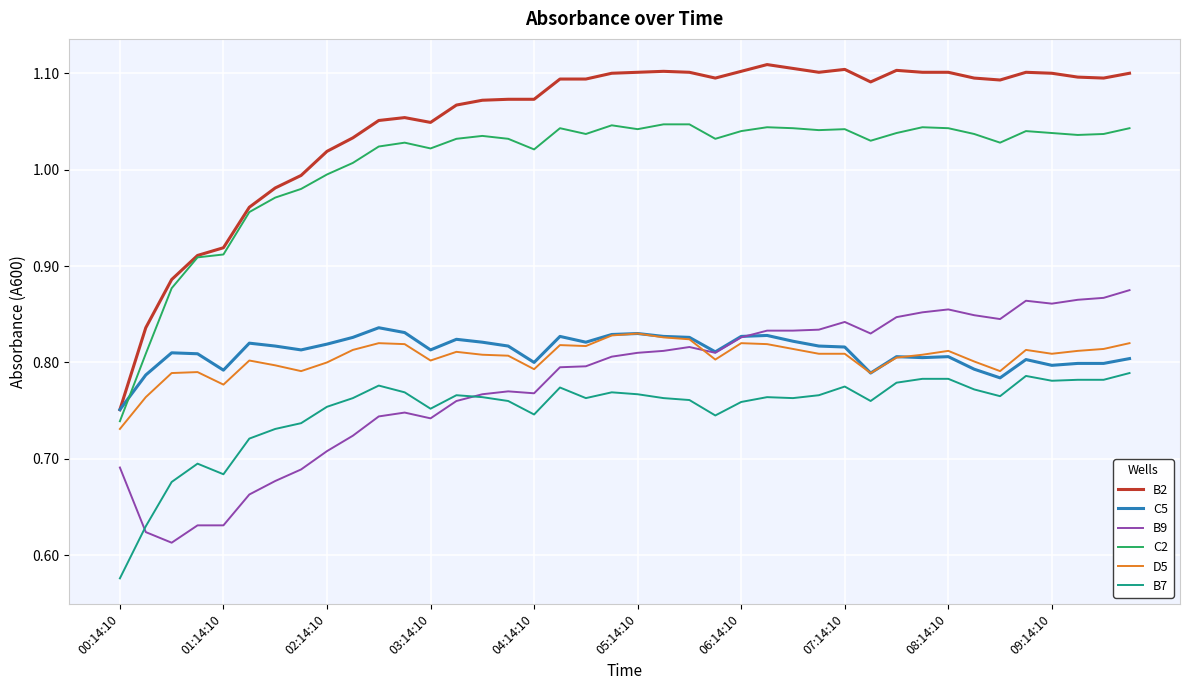

Which series ends up on top after the final intersection of B9 and D5?

B9